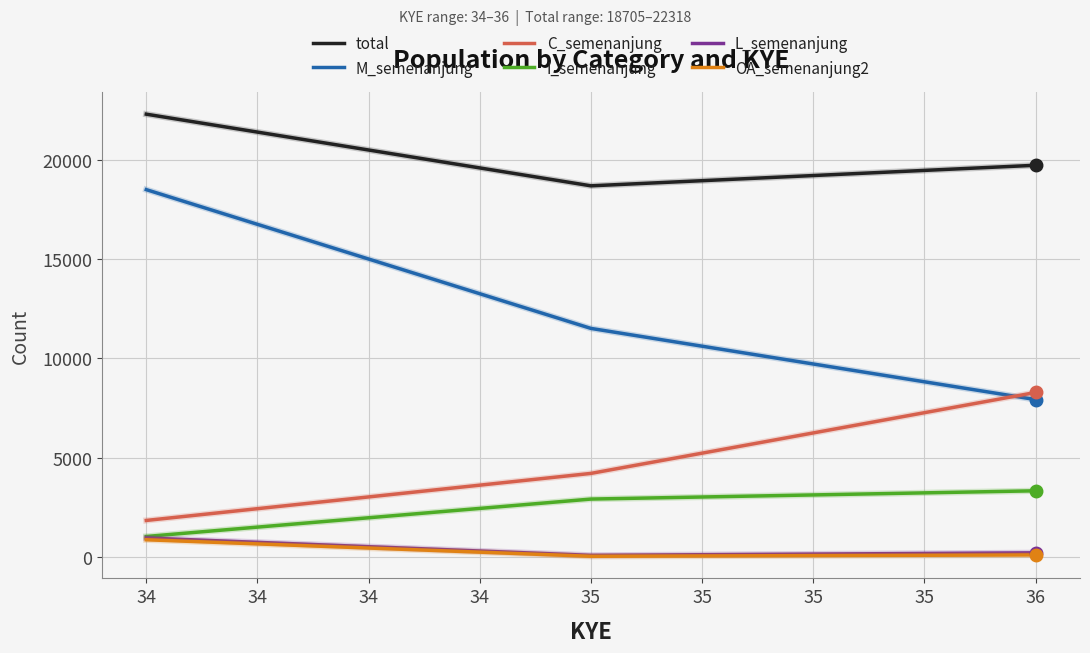

Is the value of M_semenanjung at 34 greater than the value of C_semenanjung at 36?

Yes